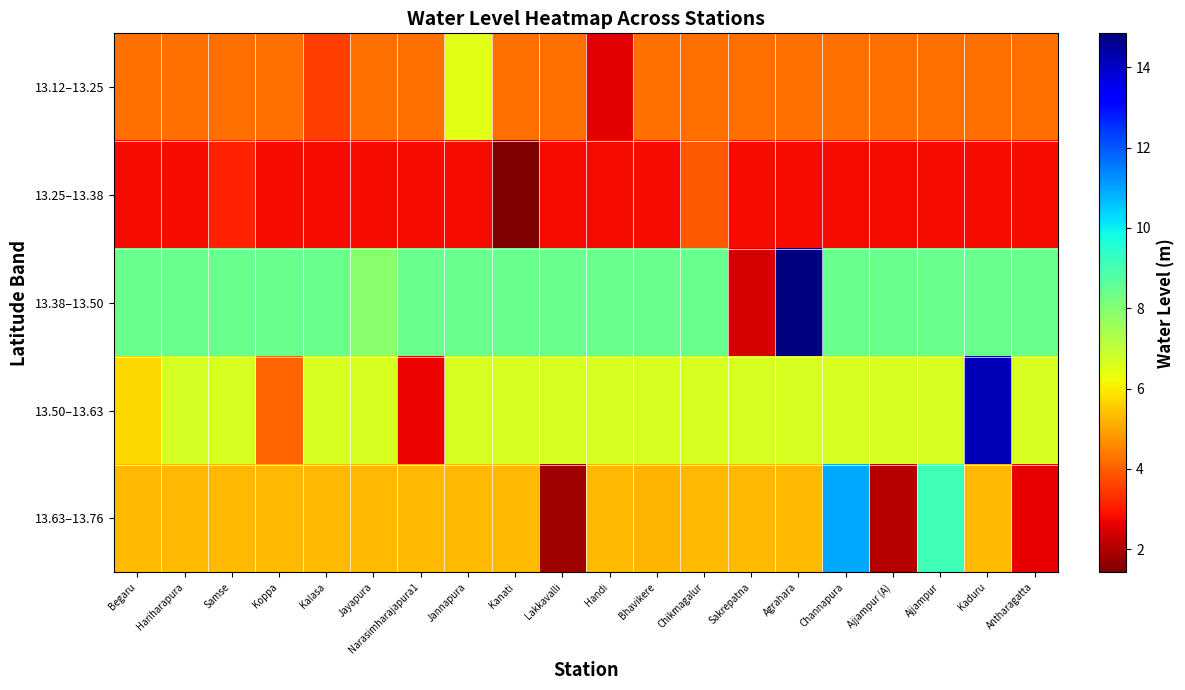

Which label corresponds to the smallest value in the chart?

Kanati